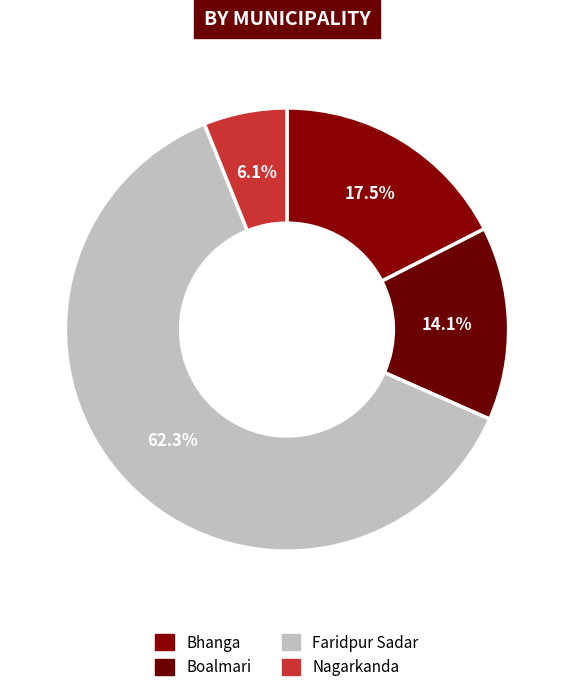

To the nearest percent, what portion does Boalmari represent?

14%